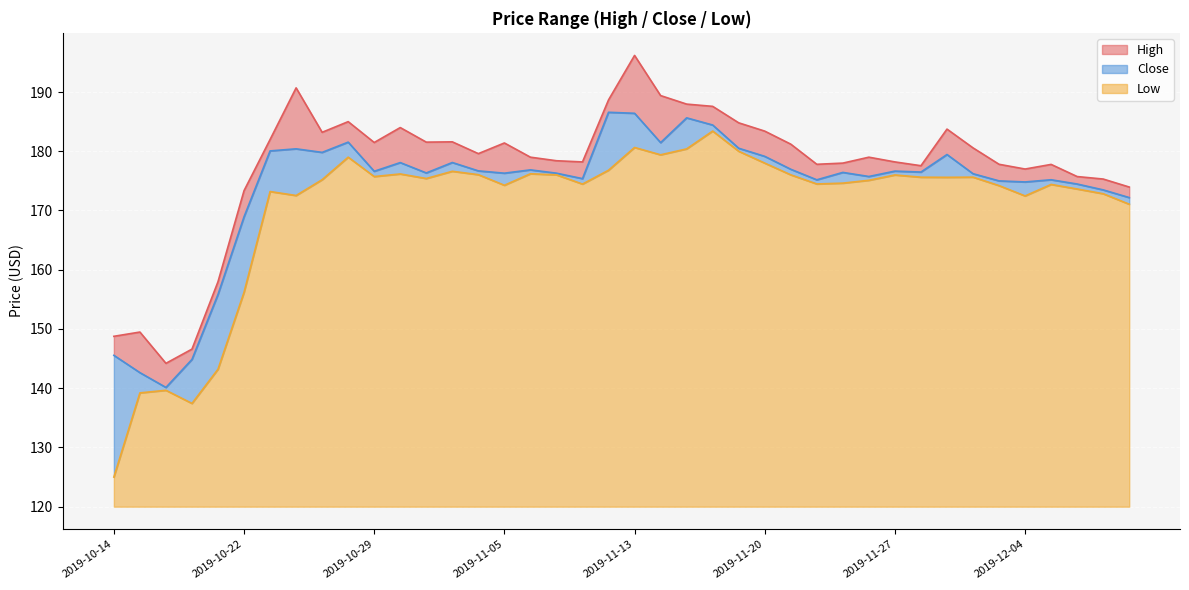

Reading left to right, extract all data points from this chart.

High: 2019-10-14=148.8	2019-10-15=149.5	2019-10-16=144.2	2019-10-17=146.6	2019-10-18=158.0	2019-10-22=173.4	2019-10-23=182.0	2019-10-24=190.7	2019-10-25=183.2	2019-10-27=185.0	2019-10-29=181.5	2019-10-30=184.0	2019-10-31=181.5	2019-11-01=181.6	2019-11-04=179.6	2019-11-05=181.4	2019-11-06=179.0	2019-11-07=178.4	2019-11-08=178.2	2019-11-11=188.7	2019-11-13=196.2	2019-11-14=189.4	2019-11-15=188.0	2019-11-18=187.6	2019-11-19=184.8	2019-11-20=183.4	2019-11-21=181.2	2019-11-22=177.8	2019-11-25=178.0	2019-11-26=179.0	2019-11-27=178.2	2019-11-28=177.6	2019-11-29=183.7	2019-12-02=180.6	2019-12-03=177.8	2019-12-04=177.0	2019-12-05=177.8	2019-12-06=175.7	2019-12-09=175.3	2019-12-10=174.0
Low: 2019-10-14=125.0	2019-10-15=139.2	2019-10-16=139.6	2019-10-17=137.4	2019-10-18=143.2	2019-10-22=156.2	2019-10-23=173.2	2019-10-24=172.5	2019-10-25=175.2	2019-10-27=179.0	2019-10-29=175.7	2019-10-30=176.2	2019-10-31=175.4	2019-11-01=176.6	2019-11-04=176.1	2019-11-05=174.3	2019-11-06=176.2	2019-11-07=176.0	2019-11-08=174.5	2019-11-11=176.8	2019-11-13=180.6	2019-11-14=179.4	2019-11-15=180.4	2019-11-18=183.4	2019-11-19=180.0	2019-11-20=178.0	2019-11-21=176.0	2019-11-22=174.5	2019-11-25=174.6	2019-11-26=175.1	2019-11-27=176.0	2019-11-28=175.6	2019-11-29=175.6	2019-12-02=175.6	2019-12-03=174.2	2019-12-04=172.5	2019-12-05=174.4	2019-12-06=173.6	2019-12-09=172.8	2019-12-10=171.1
Close: 2019-10-14=145.6	2019-10-15=142.6	2019-10-16=140.1	2019-10-17=144.9	2019-10-18=155.8	2019-10-22=168.9	2019-10-23=180.1	2019-10-24=180.4	2019-10-25=179.8	2019-10-27=181.5	2019-10-29=176.6	2019-10-30=178.1	2019-10-31=176.3	2019-11-01=178.1	2019-11-04=176.7	2019-11-05=176.3	2019-11-06=176.9	2019-11-07=176.3	2019-11-08=175.4	2019-11-11=186.6	2019-11-13=186.4	2019-11-14=181.5	2019-11-15=185.6	2019-11-18=184.4	2019-11-19=180.5	2019-11-20=179.1	2019-11-21=177.0	2019-11-22=175.2	2019-11-25=176.4	2019-11-26=175.7	2019-11-27=176.6	2019-11-28=176.5	2019-11-29=179.4	2019-12-02=176.2	2019-12-03=175.0	2019-12-04=174.8	2019-12-05=175.2	2019-12-06=174.5	2019-12-09=173.5	2019-12-10=172.2